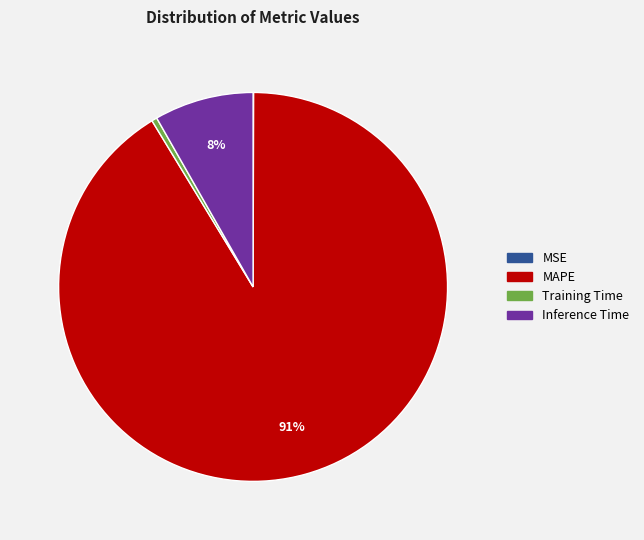

What is the largest slice in the pie chart?

MAPE